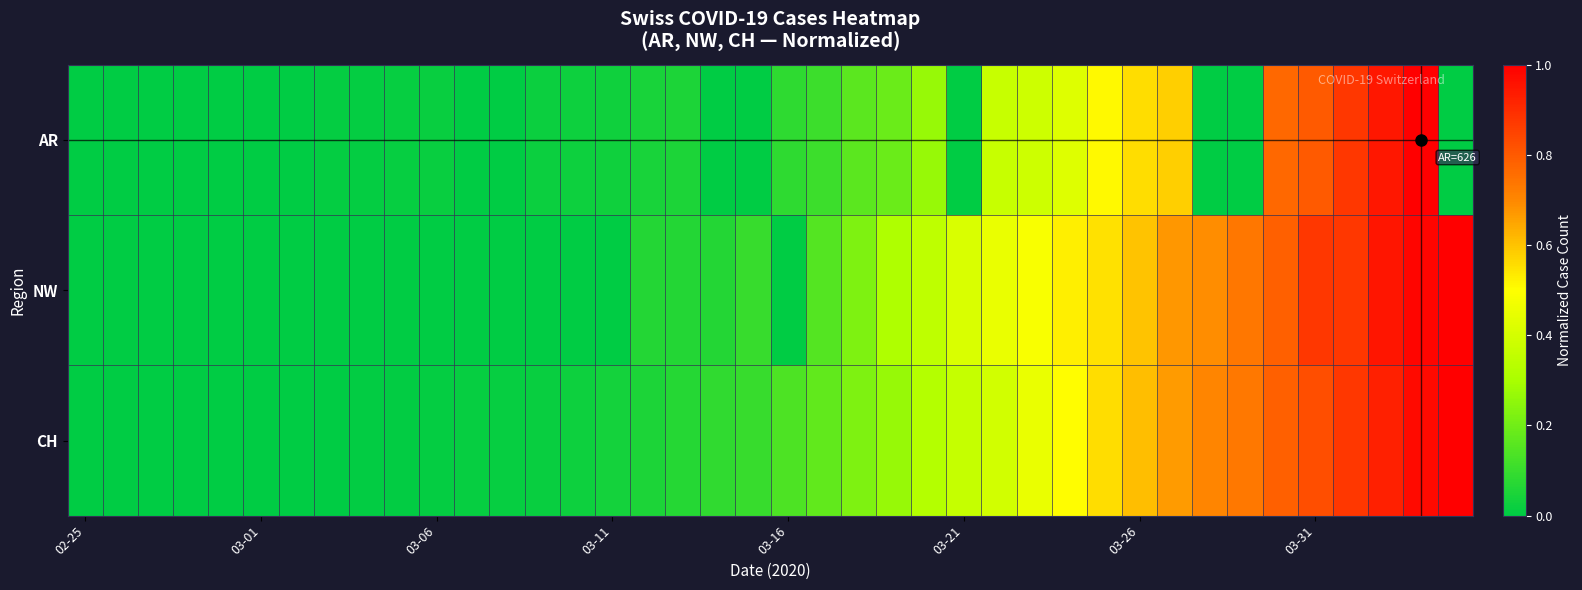

Which series has the widest spread of values?

AR